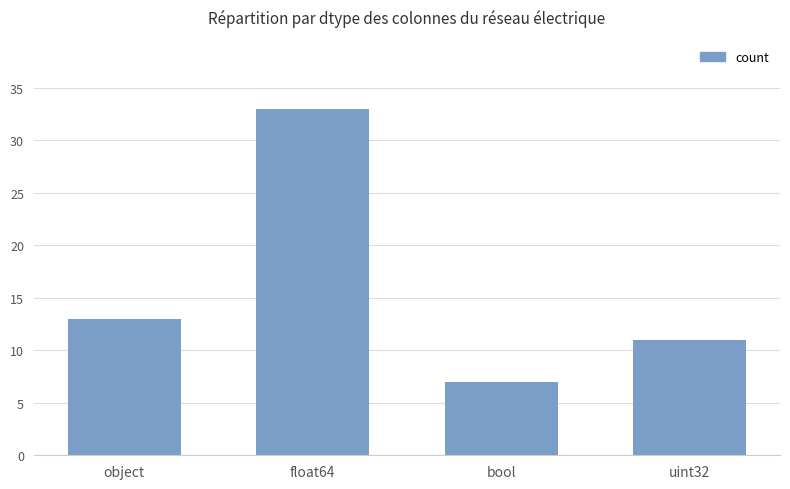

What is the average value?

16